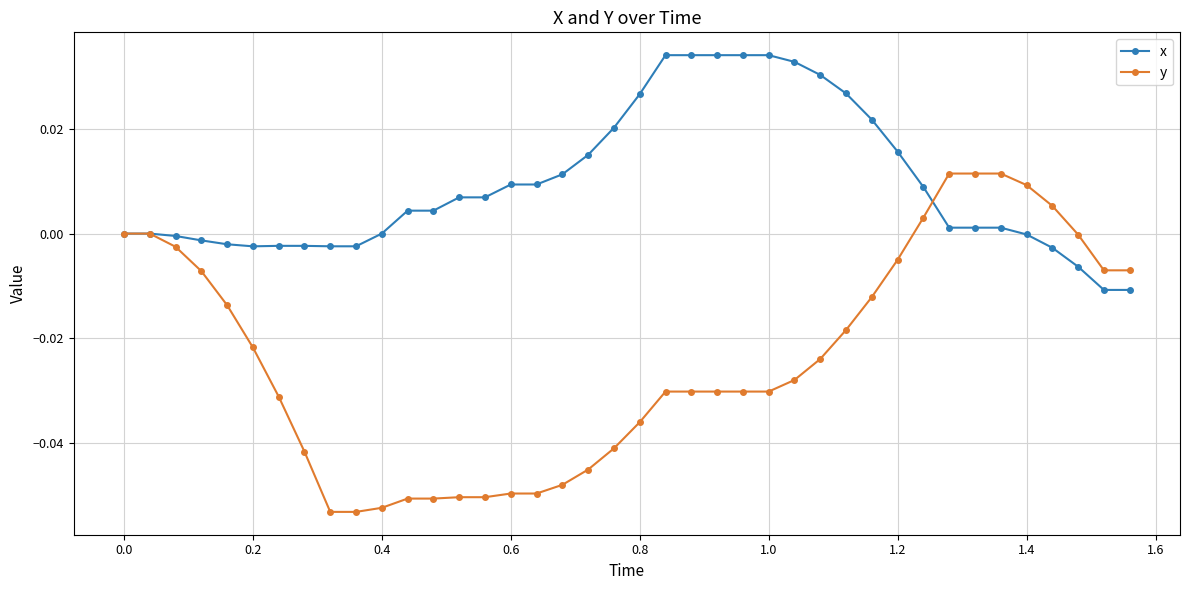

True or false: x has more than 0 interior local peaks.

True